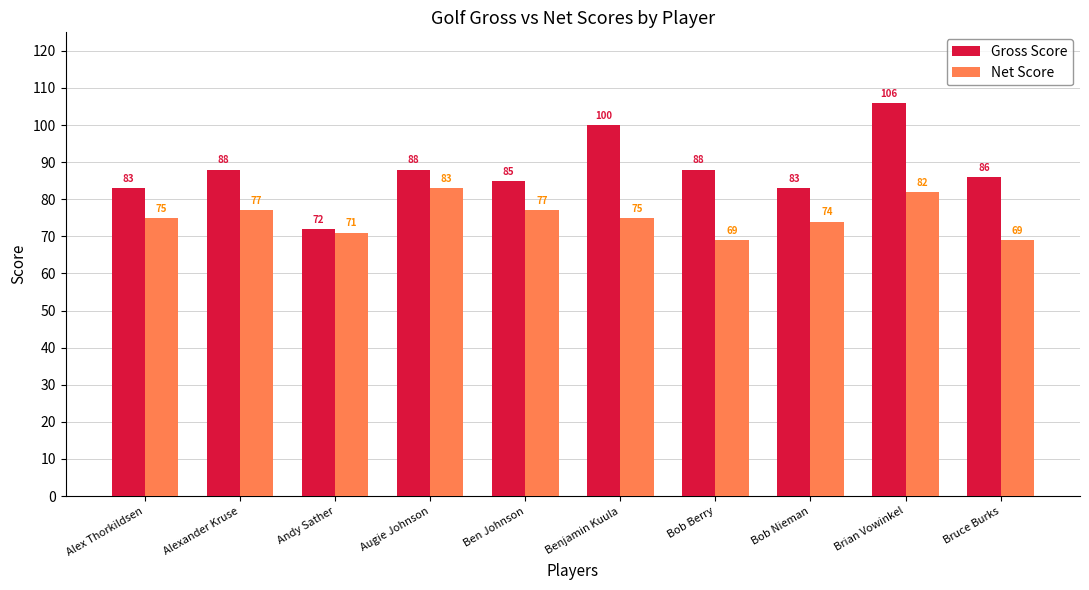

The value of Net Score at Bruce Burks is 115. True or false?

False